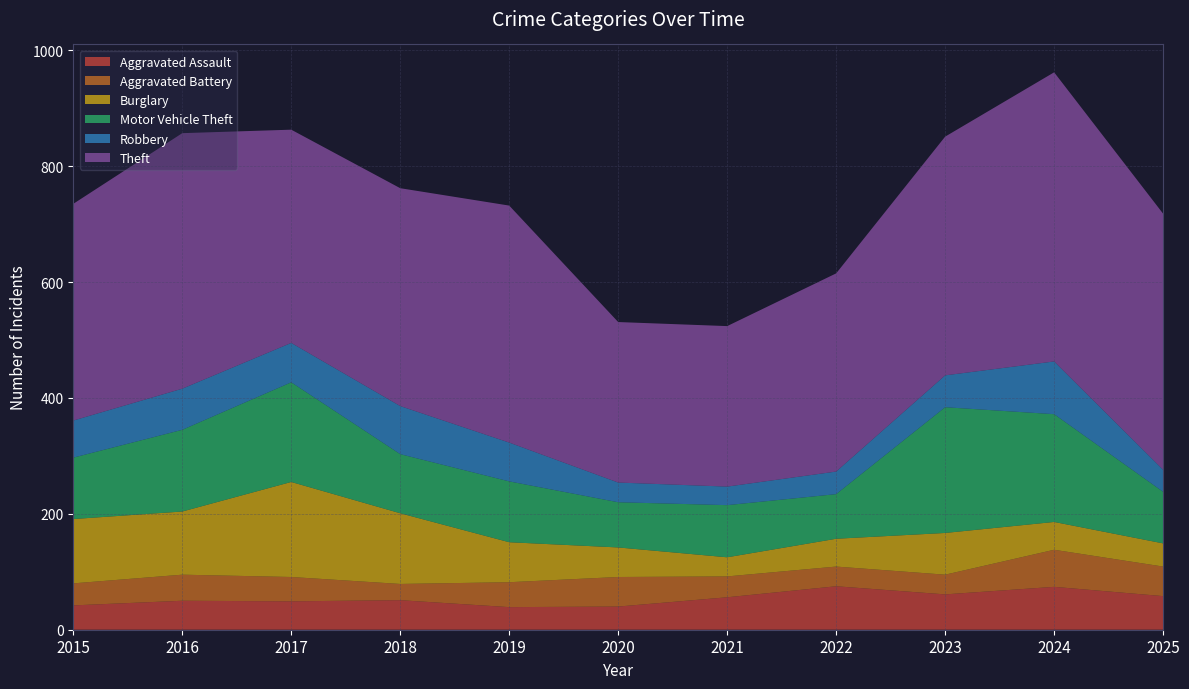

Reading right to left, extract all data points from this chart.

Aggravated Assault: 2025=58	2024=74	2023=61	2022=75	2021=56	2020=40	2019=39	2018=51	2017=49	2016=50	2015=42
Aggravated Battery: 2025=51	2024=64	2023=34	2022=34	2021=36	2020=51	2019=43	2018=28	2017=42	2016=45	2015=38
Burglary: 2025=40	2024=48	2023=72	2022=48	2021=33	2020=51	2019=69	2018=122	2017=164	2016=109	2015=111
Motor Vehicle Theft: 2025=89	2024=186	2023=217	2022=77	2021=90	2020=78	2019=105	2018=102	2017=172	2016=141	2015=106
Robbery: 2025=38	2024=91	2023=55	2022=39	2021=32	2020=34	2019=67	2018=83	2017=68	2016=71	2015=64
Theft: 2025=442	2024=499	2023=412	2022=342	2021=277	2020=277	2019=409	2018=376	2017=368	2016=441	2015=374